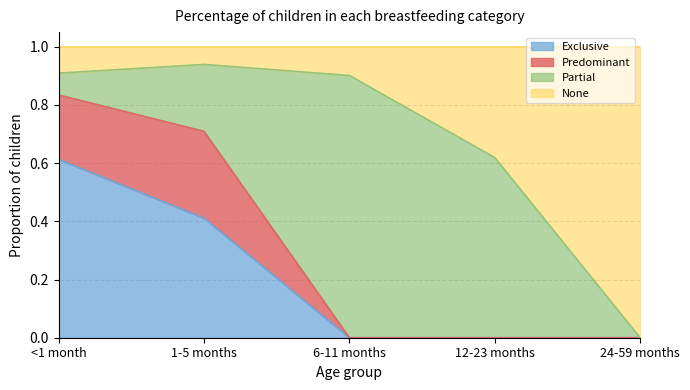

Which series has the widest spread of values?

None